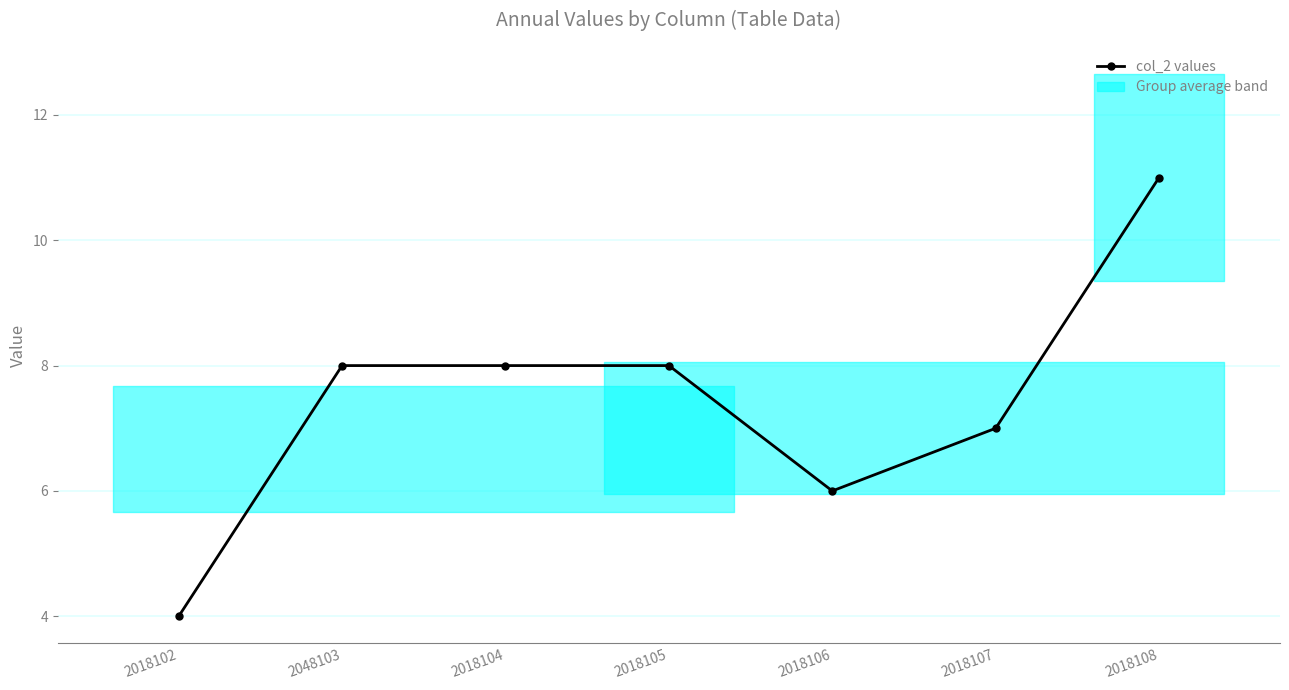

What is the ratio of the value at 2018105 to the value at 2048103?

1.0